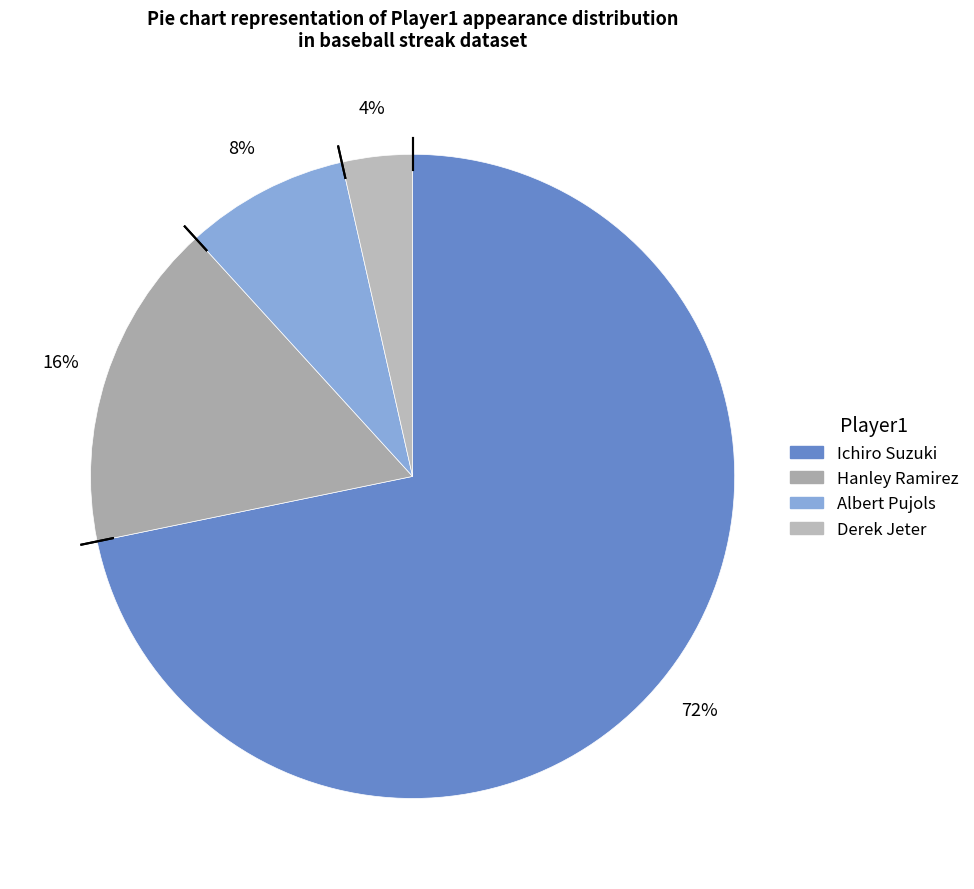

To the nearest percent, what is the average slice percentage?

25%